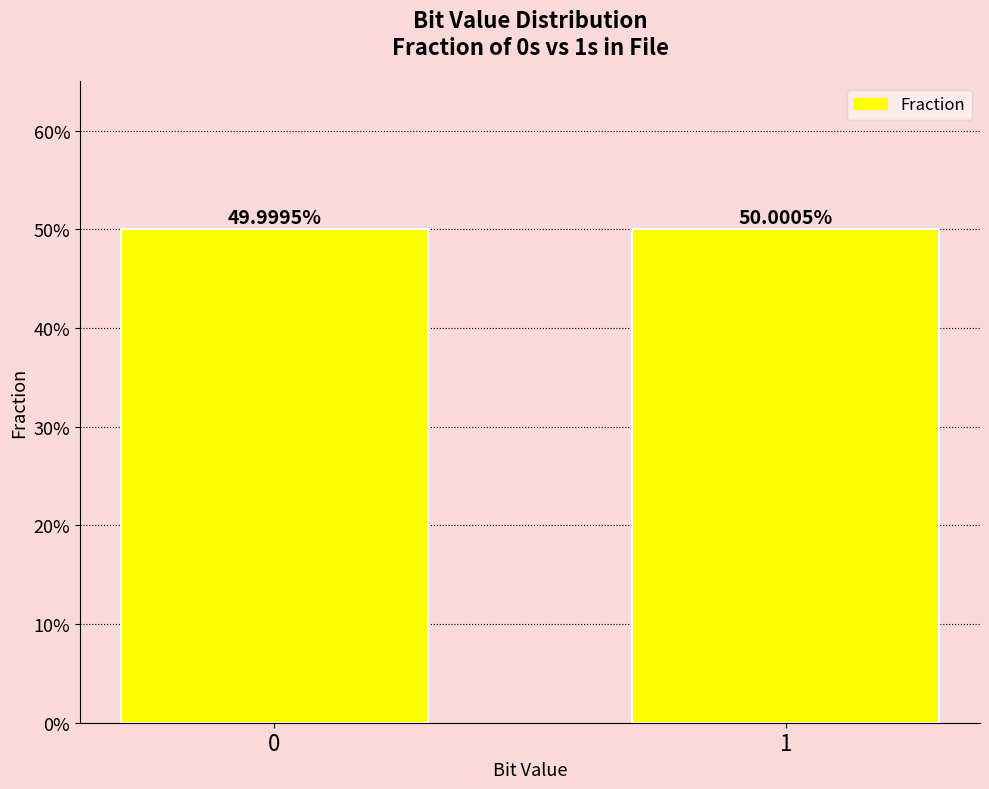

Reading left to right, list all the values displayed in this chart.

0.5	0.5